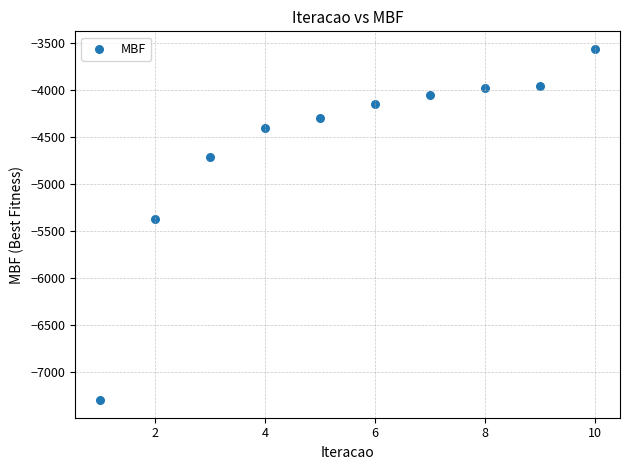

What is the range of Y values (max minus min)?

3744.2